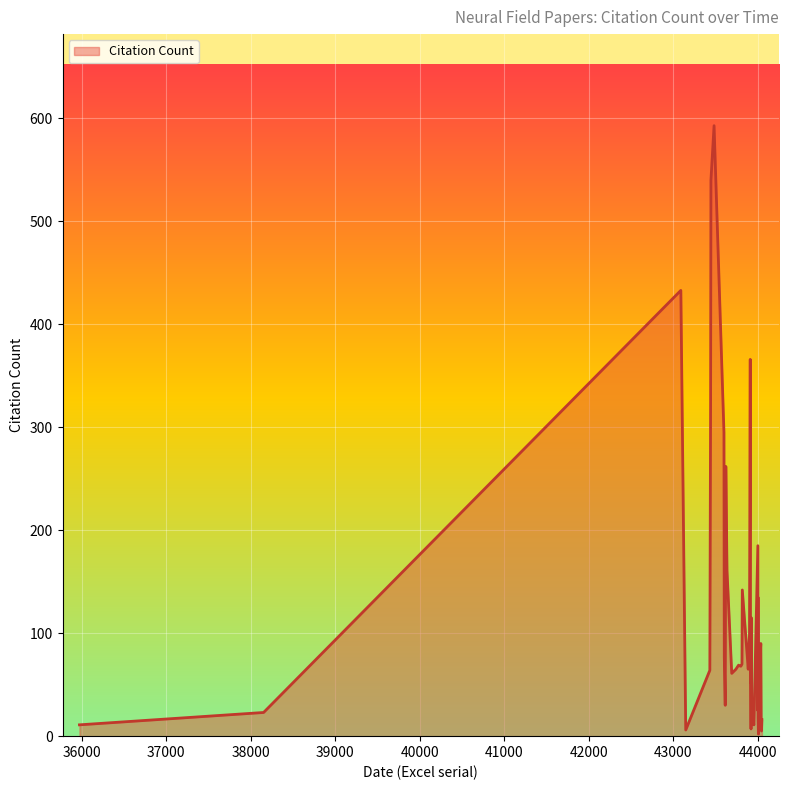

What is the maximum value shown in the chart?

593